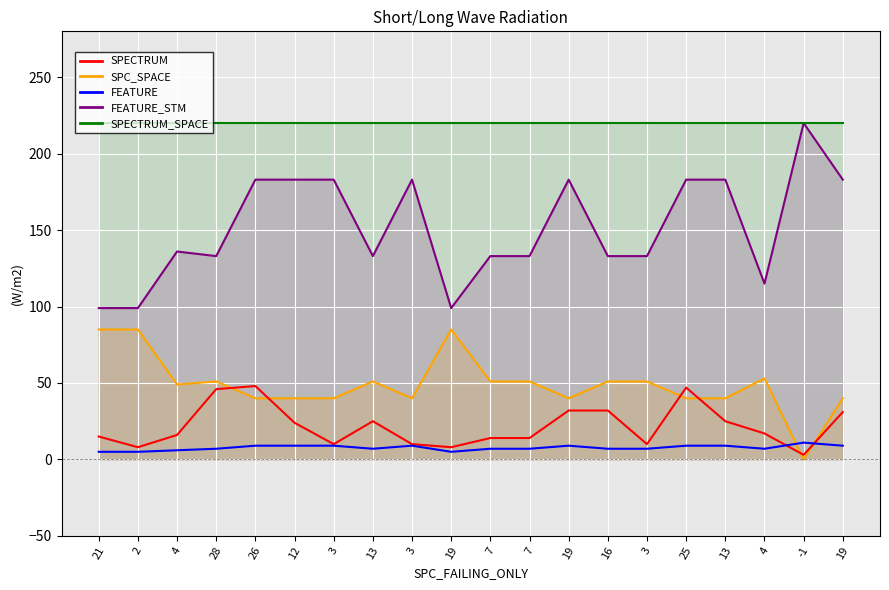

Which series has the widest spread of values?

FEATURE_STM_line